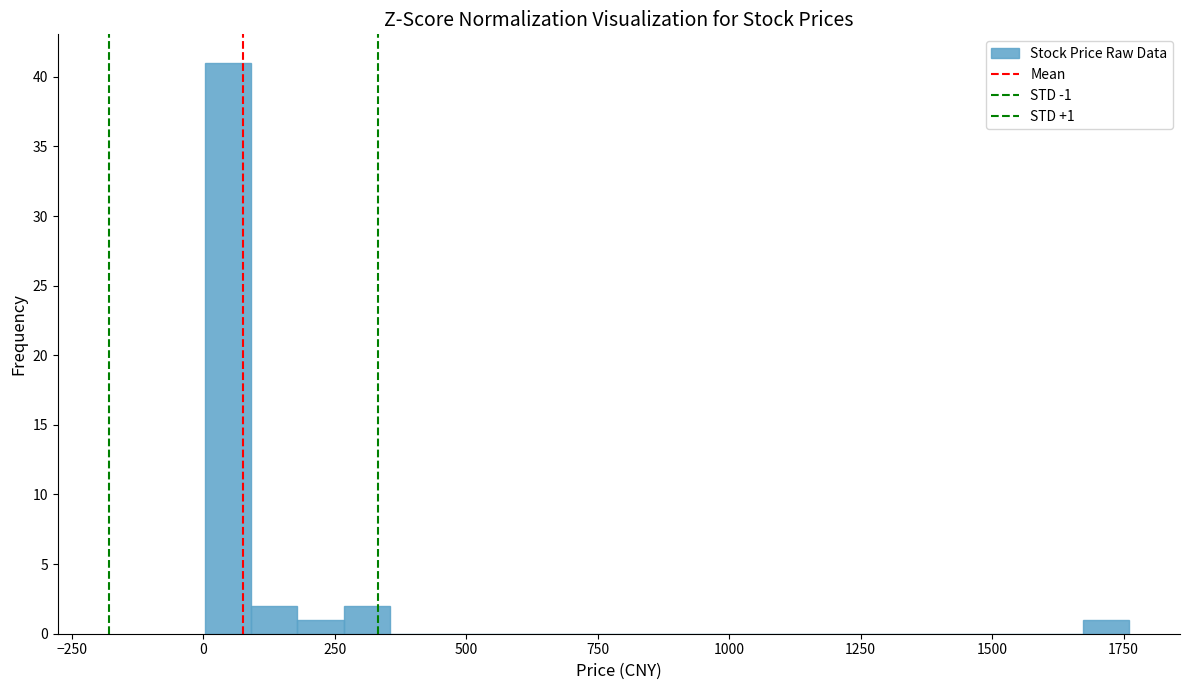

Read against the x-axis, roughly where is the centre of the tallest bar?

50